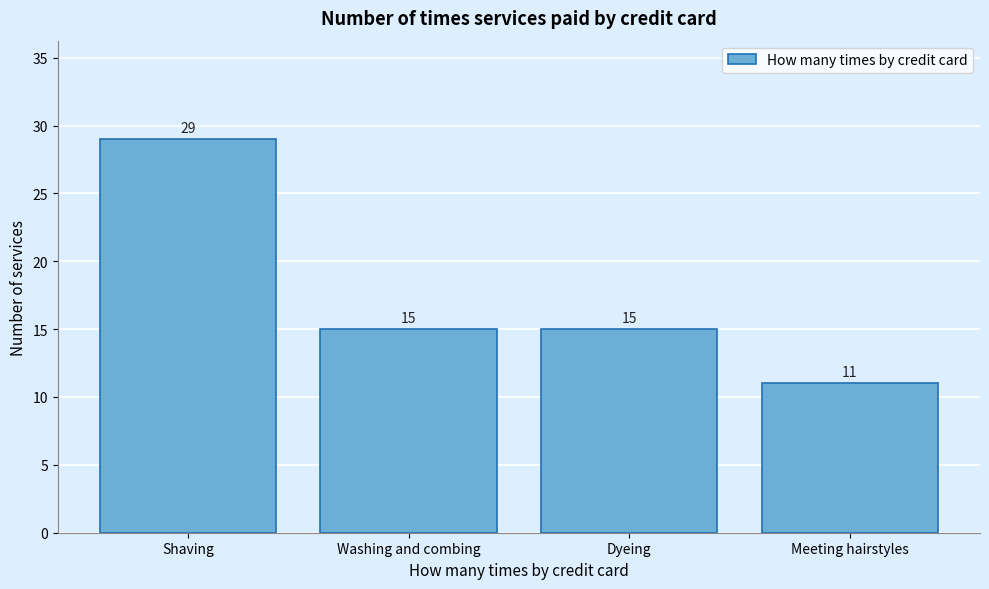

Reading right to left, what are all the values shown in this chart?

11	15	15	29